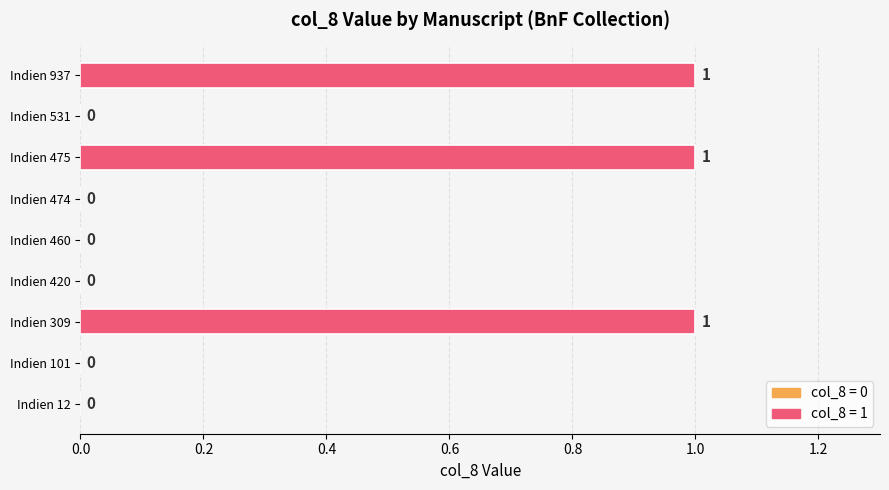

What is the sum of all values?

3